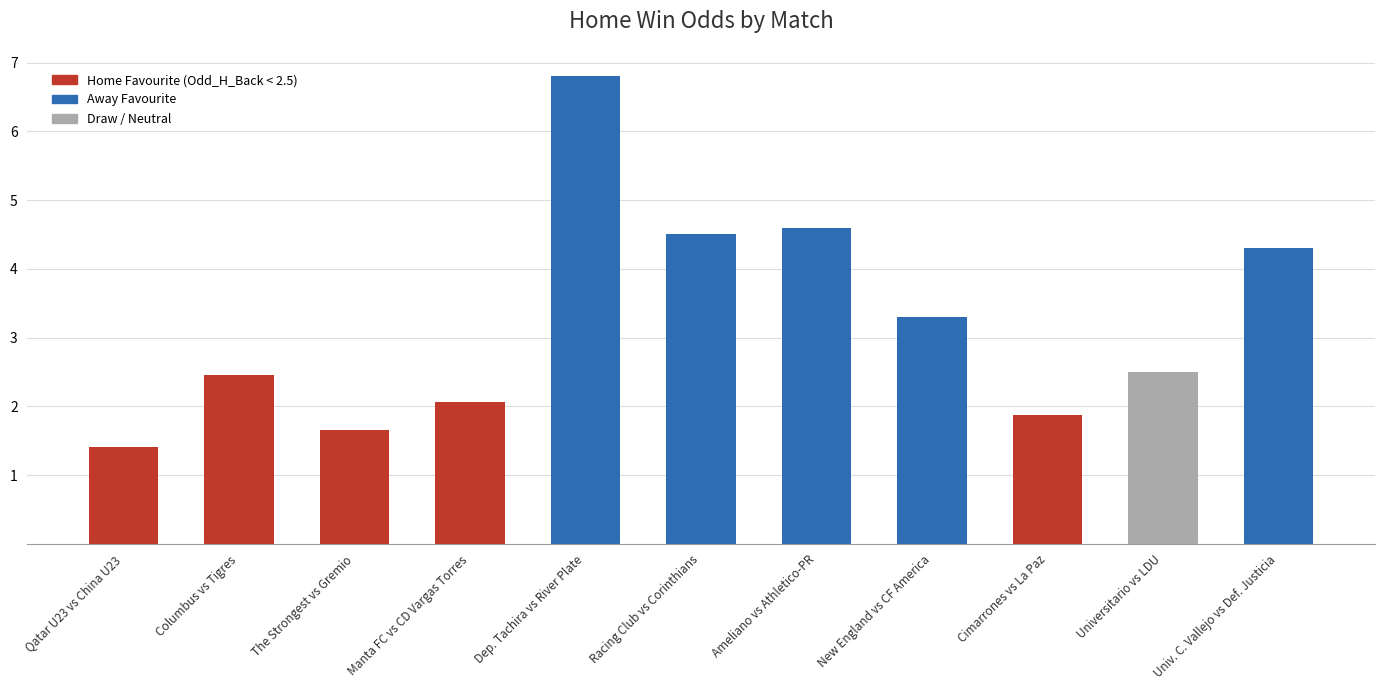

At which label does the data first exceed 2?

Columbus vs Tigres